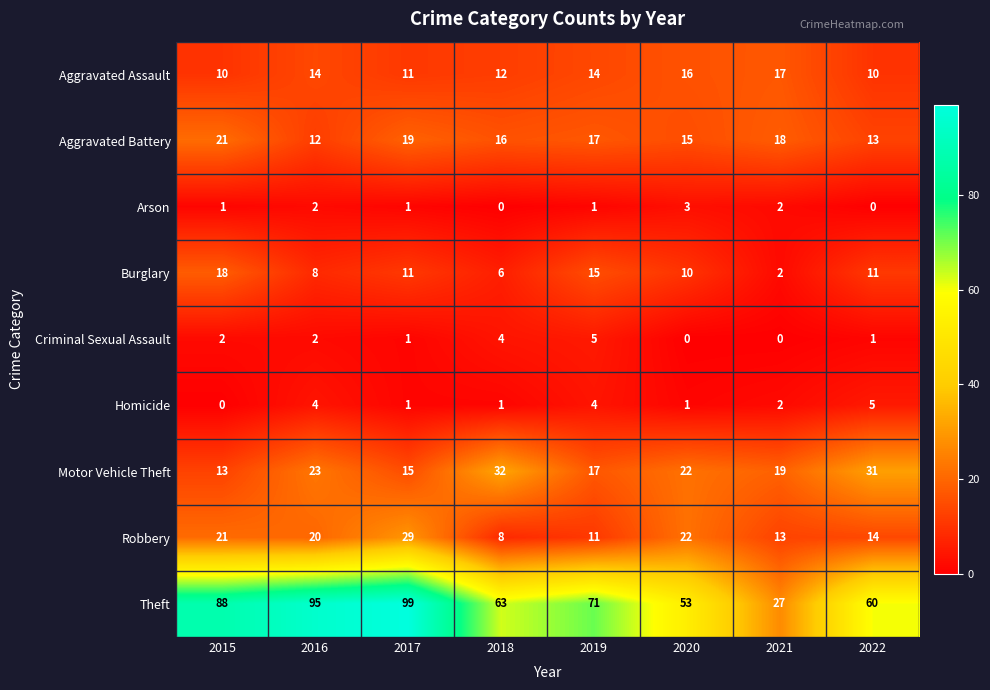

What is the average value of the Robbery series?

17